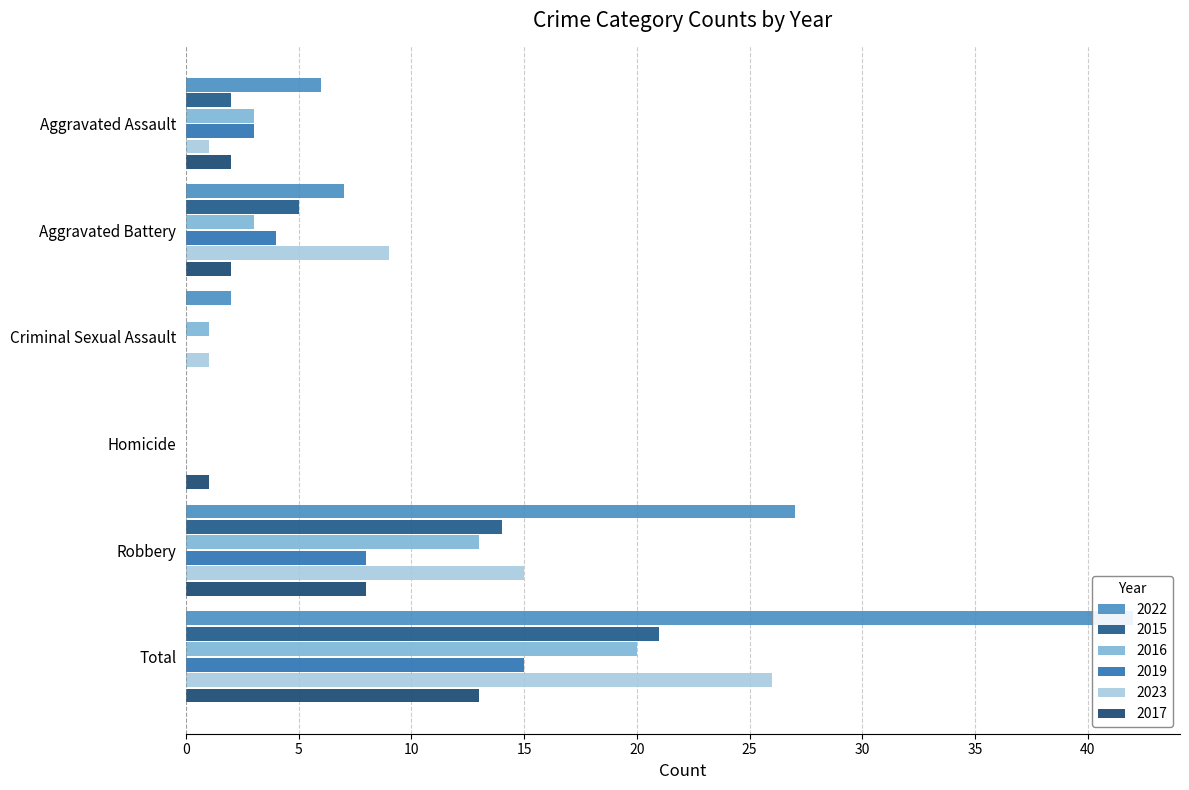

The 2017 series shows 2 at Aggravated Assault. True or false?

True